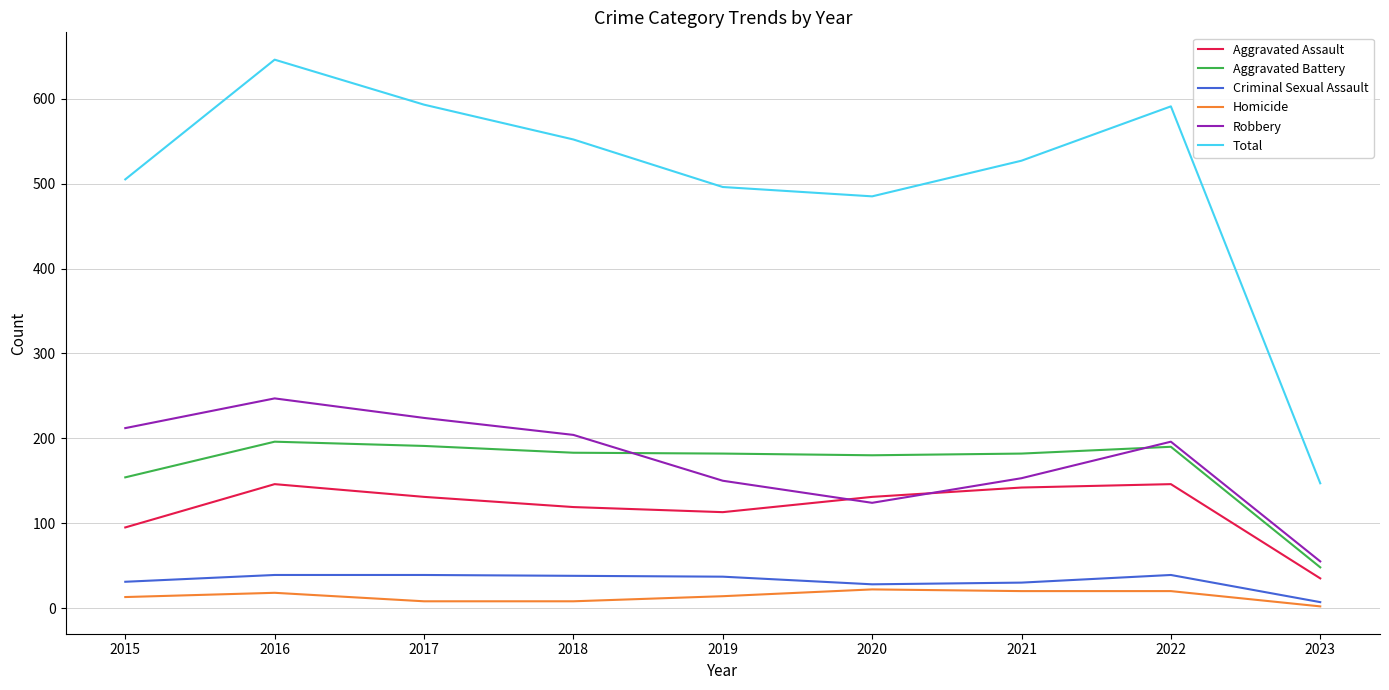

What is the total value across all series at 2022?

1182